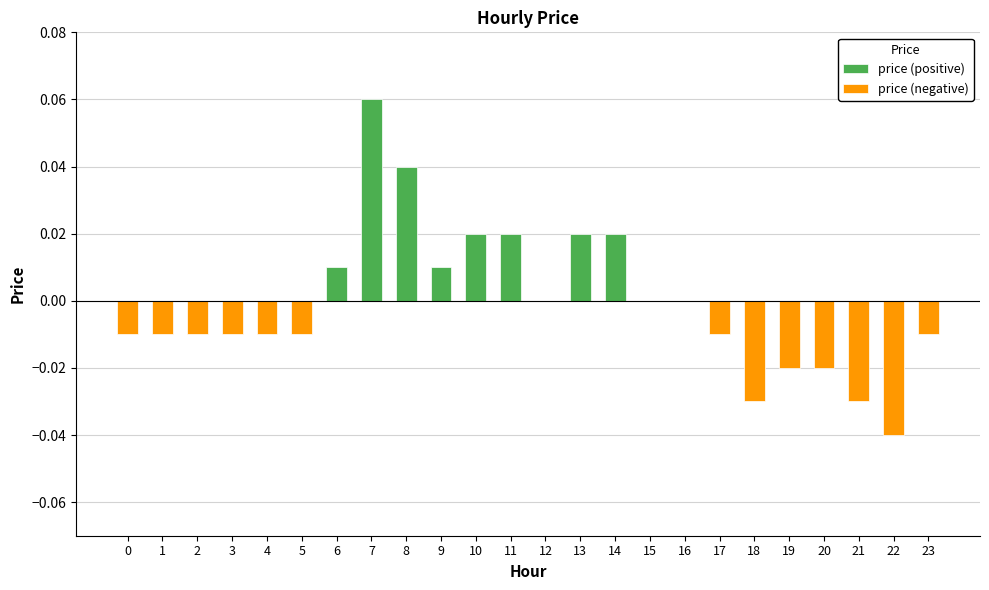

True or false: the data shows 0.0 at 10.

True